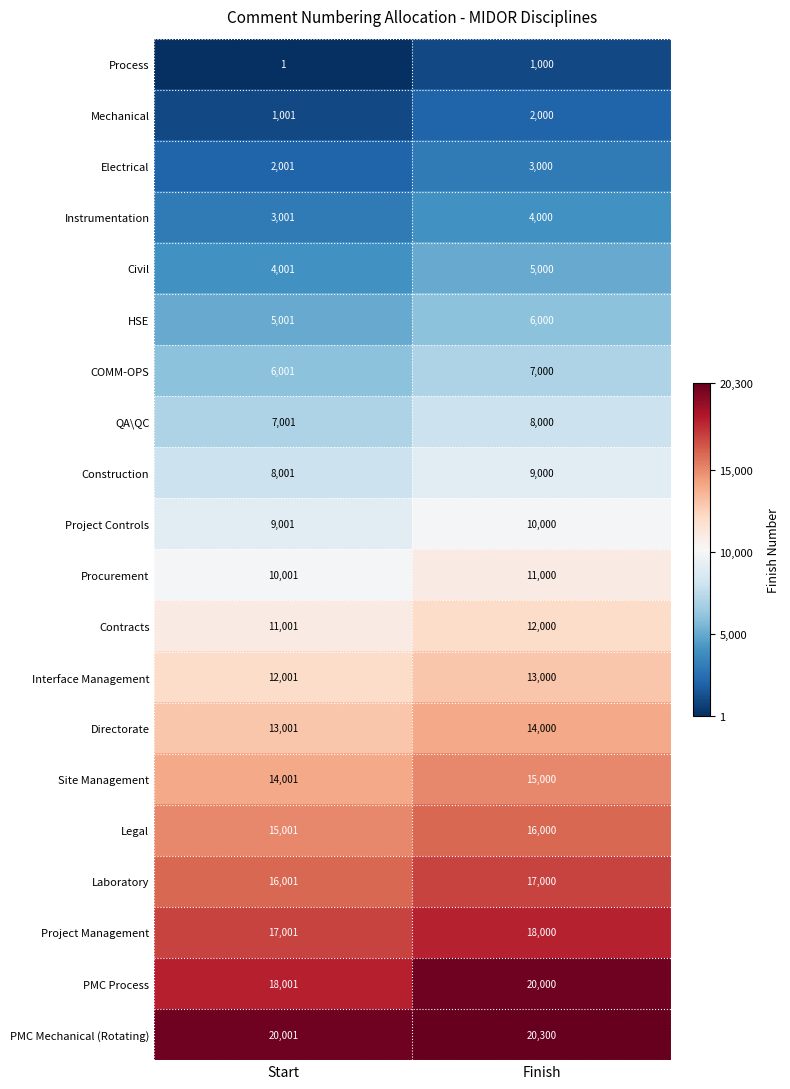

At which category does the chart reach its minimum across all series?

Start